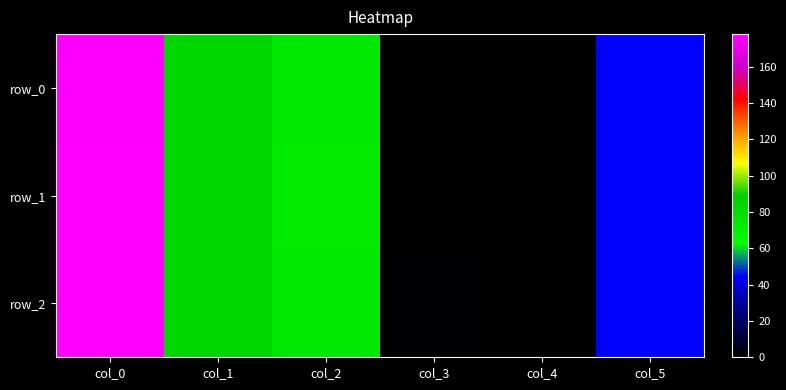

True or false: row_2 has a value of 74.0 at col_2.

True